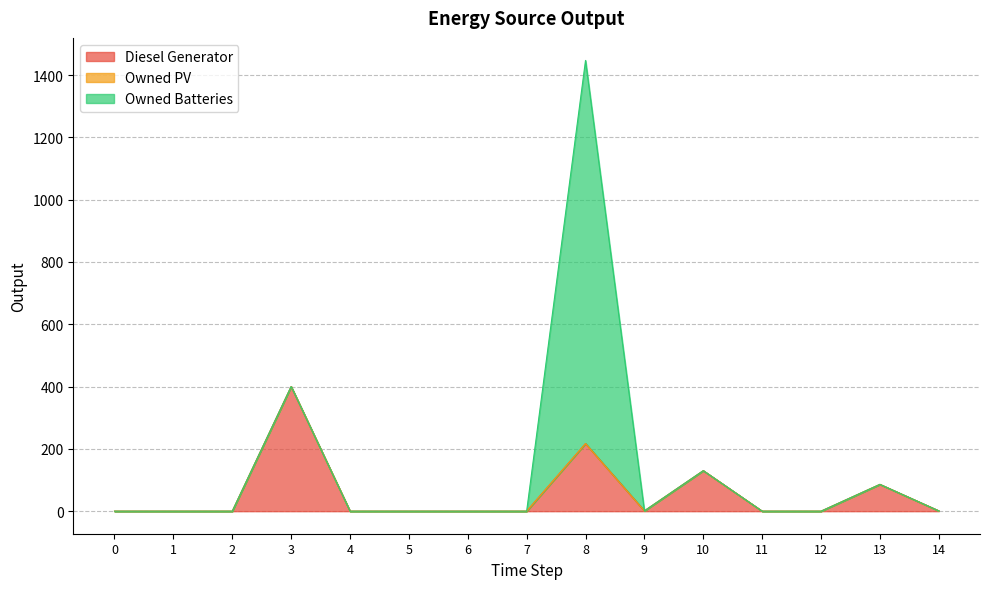

At which category is the sum across all series the highest?

8